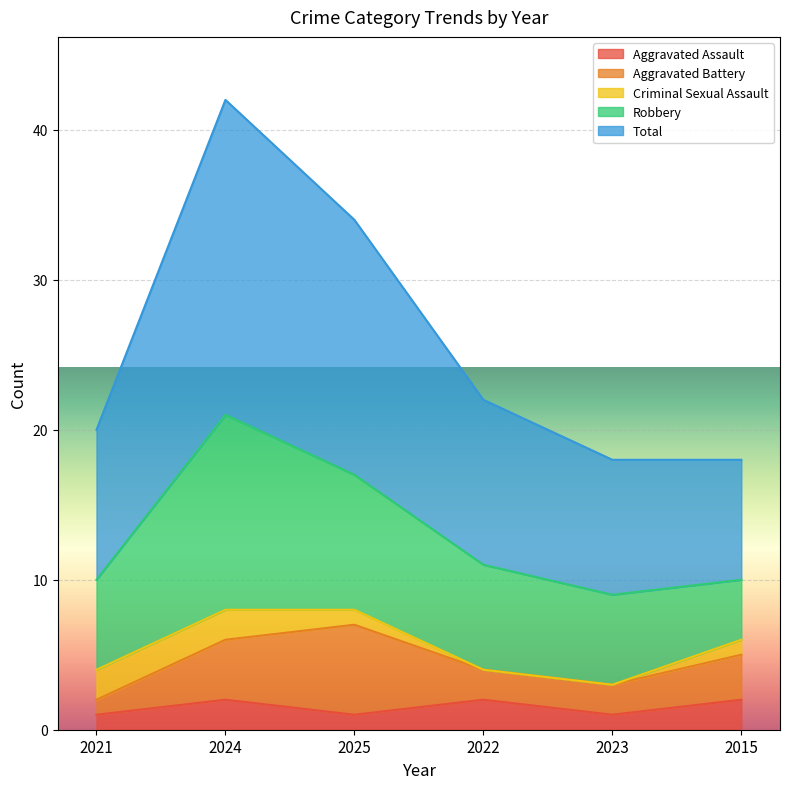

At which category is the sum across all series the highest?

2024